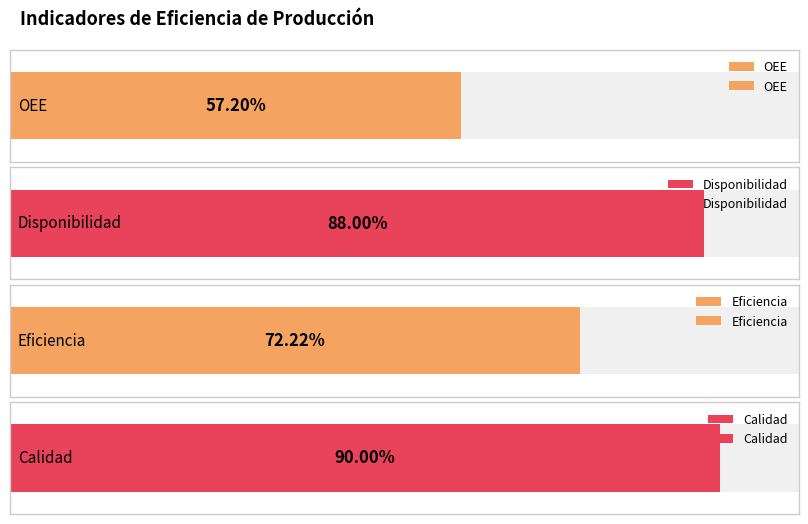

List the labels in order of value, smallest first.

OEE, Eficiencia, Disponibilidad, Calidad